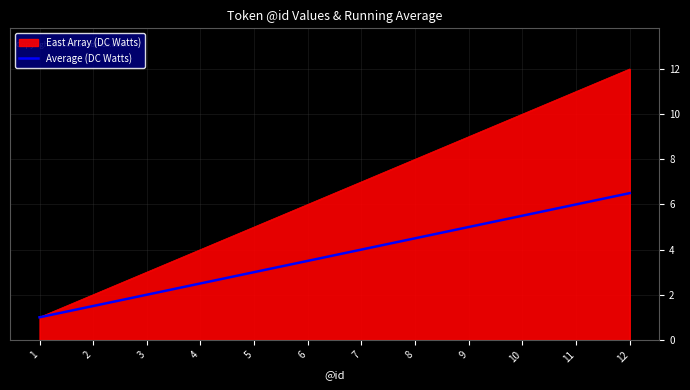

Is it true that Average (DC Watts) equals 1.2 at 7?

False